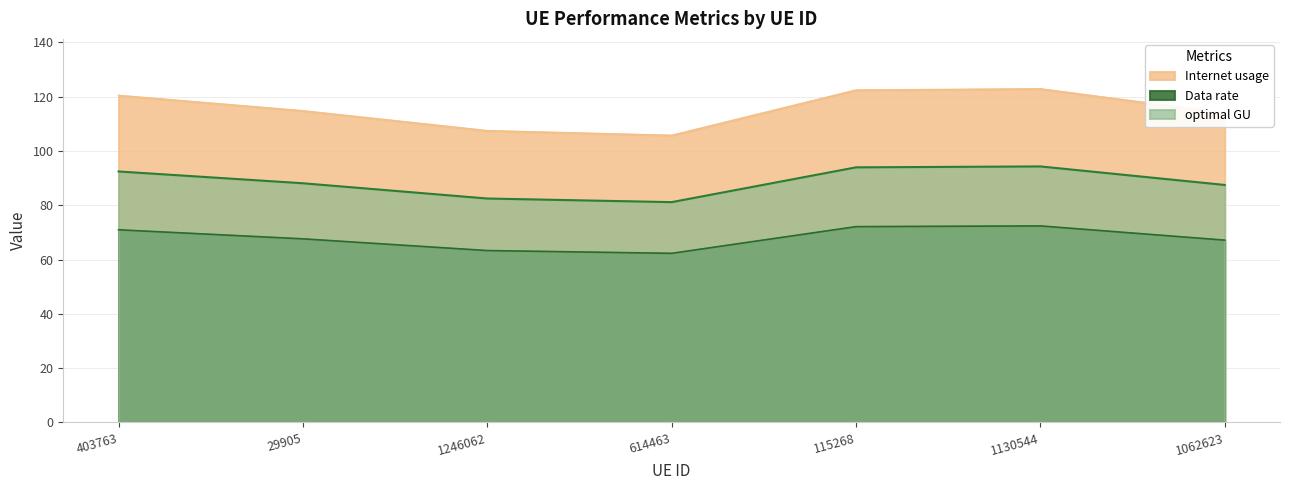

Reading left to right, list all the values displayed in this chart.

Internet usage: 403763=71.0	29905=67.6	1246062=63.3	614463=62.3	115268=72.1	1130544=72.4	1062623=67.2
Data rate: 403763=120.4	29905=114.8	1246062=107.4	614463=105.7	115268=122.4	1130544=122.8	1062623=114.0
optimal GU: 403763=92.4	29905=88.1	1246062=82.5	614463=81.2	115268=94.0	1130544=94.3	1062623=87.5